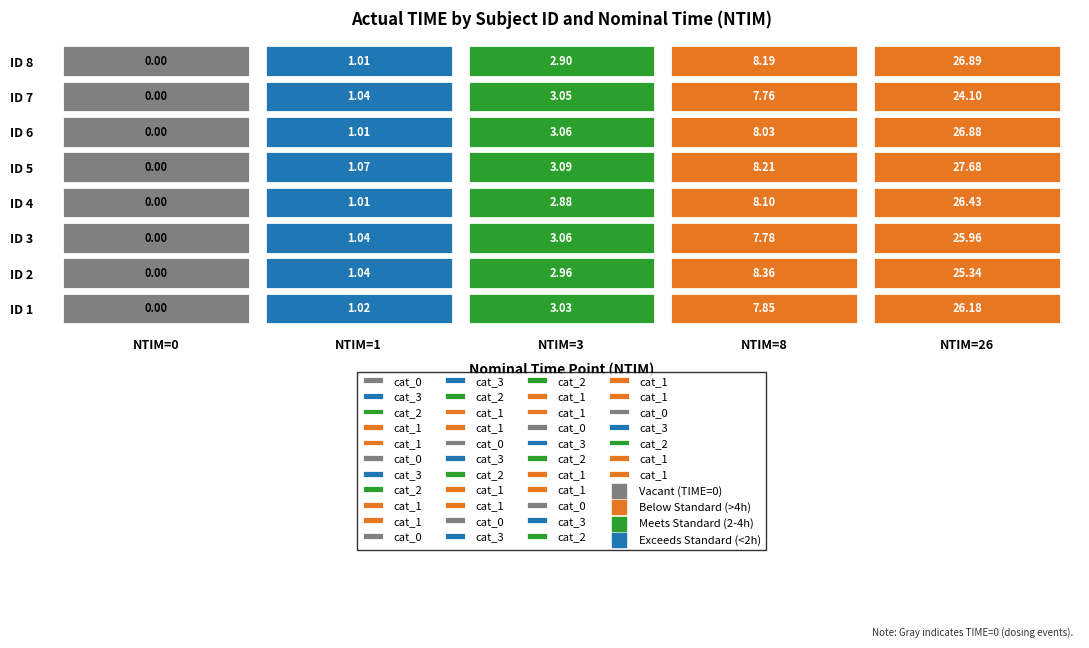

What is the average value of the 5 series?

8.0